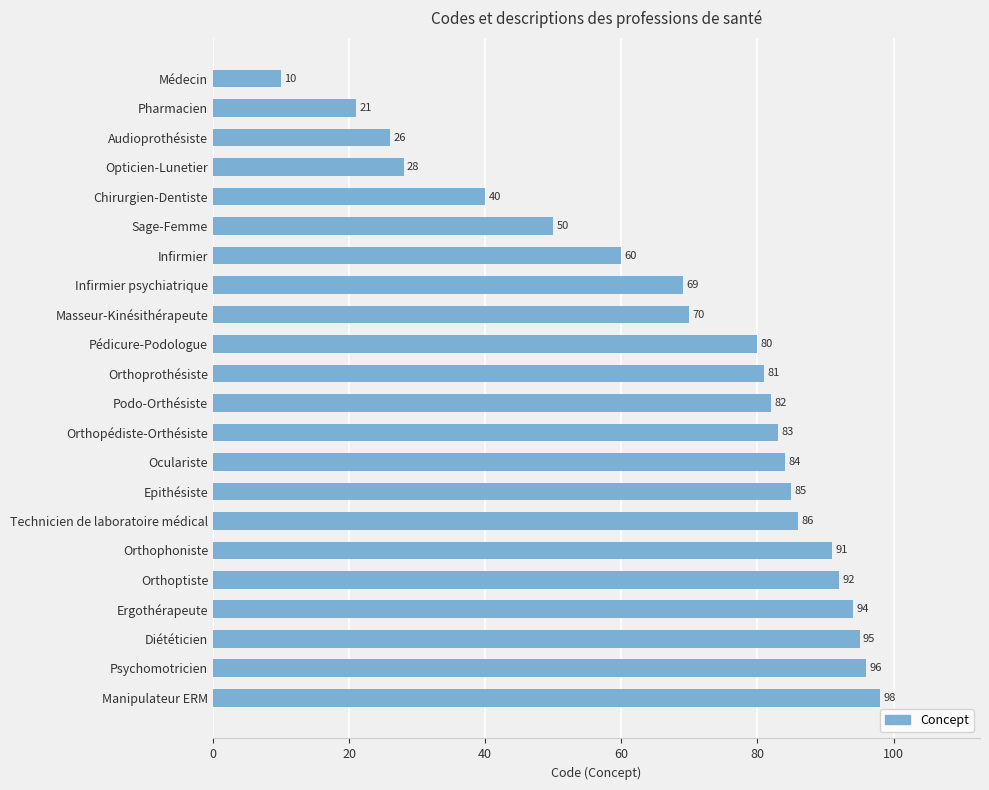

Reading top to bottom, what are all the values shown in this chart?

10	21	26	28	40	50	60	69	70	80	81	82	83	84	85	86	91	92	94	95	96	98